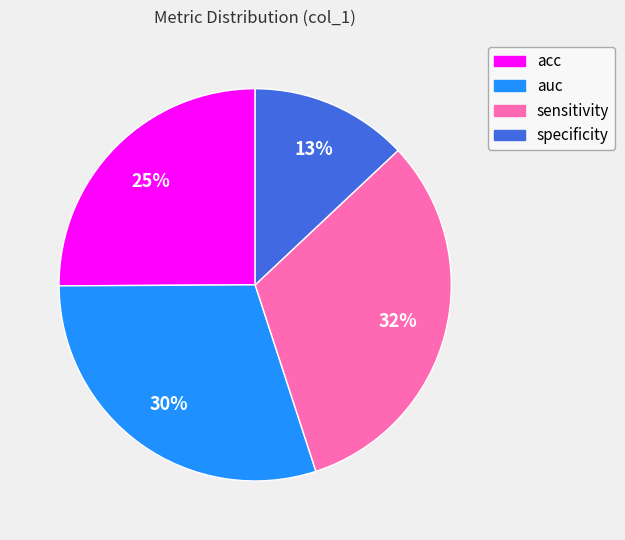

To the nearest percent, what is the combined percentage of acc and specificity?

38%